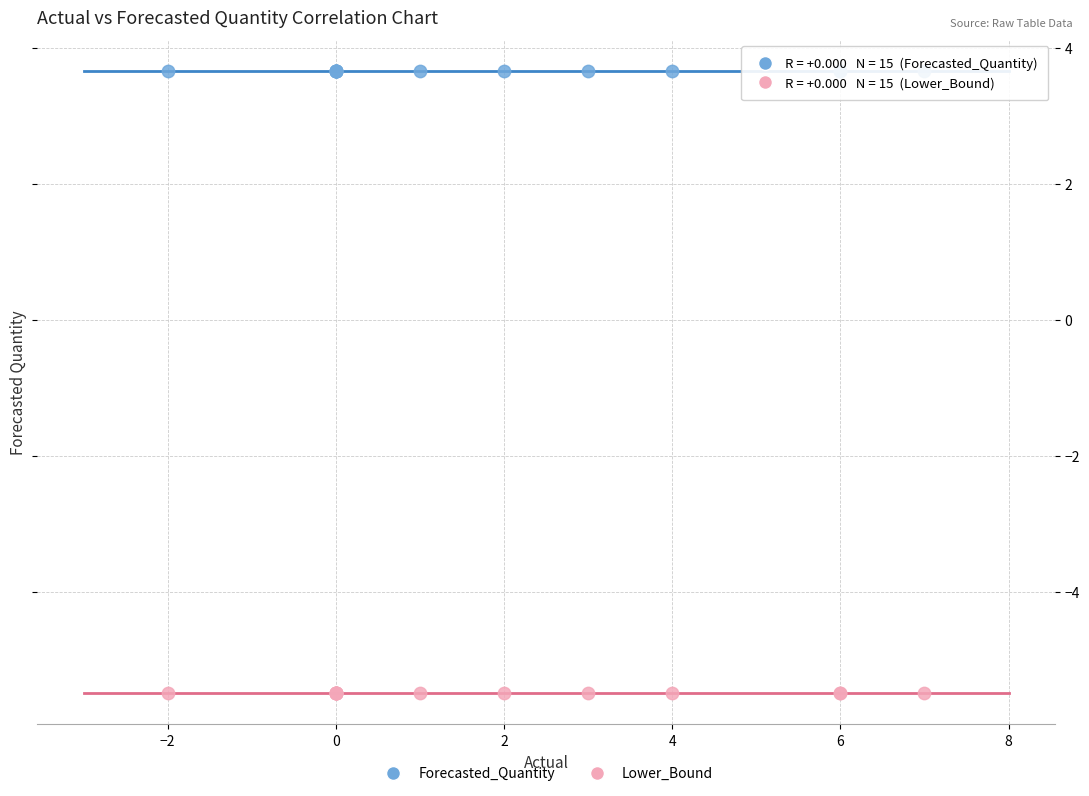

Which series contains the lowest Y value?

Lower_Bound